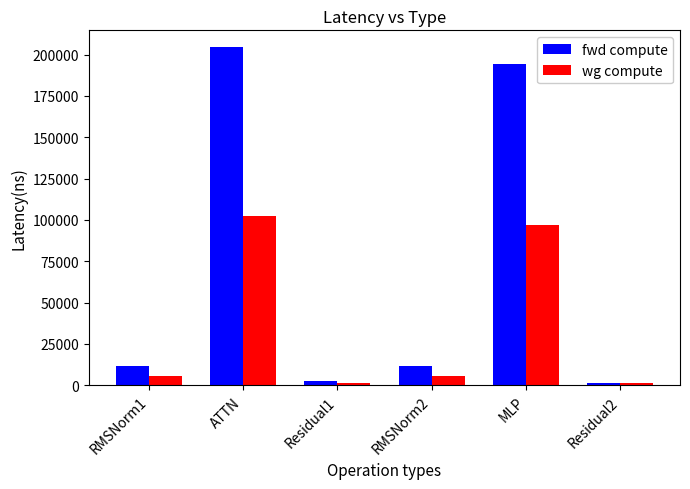

What is the label of the 6th bar from the left?

Residual2